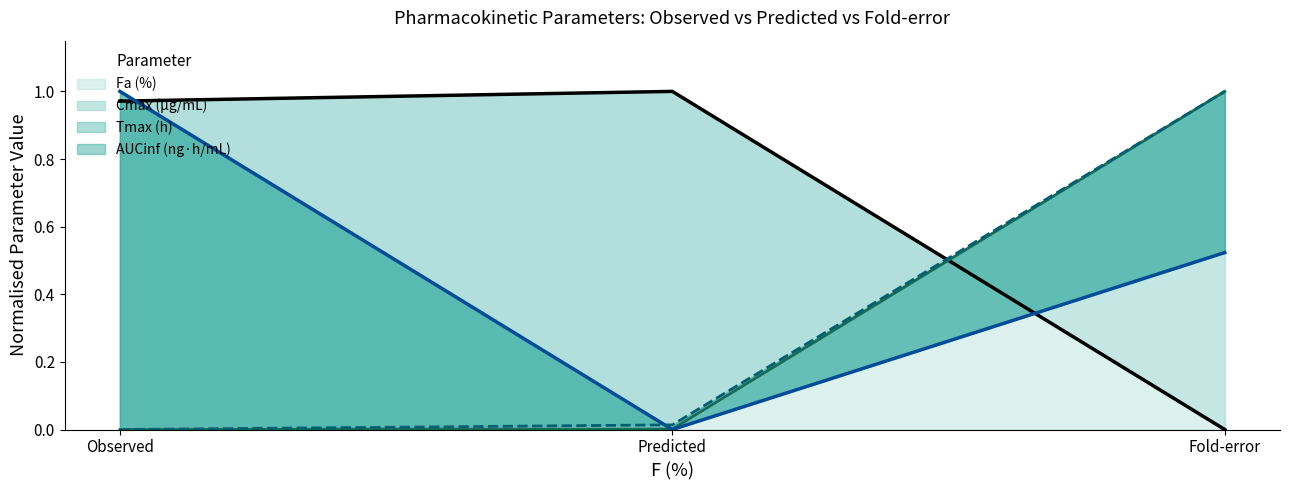

What is the value of the AUCinf (ng·h/mL) (line) point at the 3rd from the left?

1.0